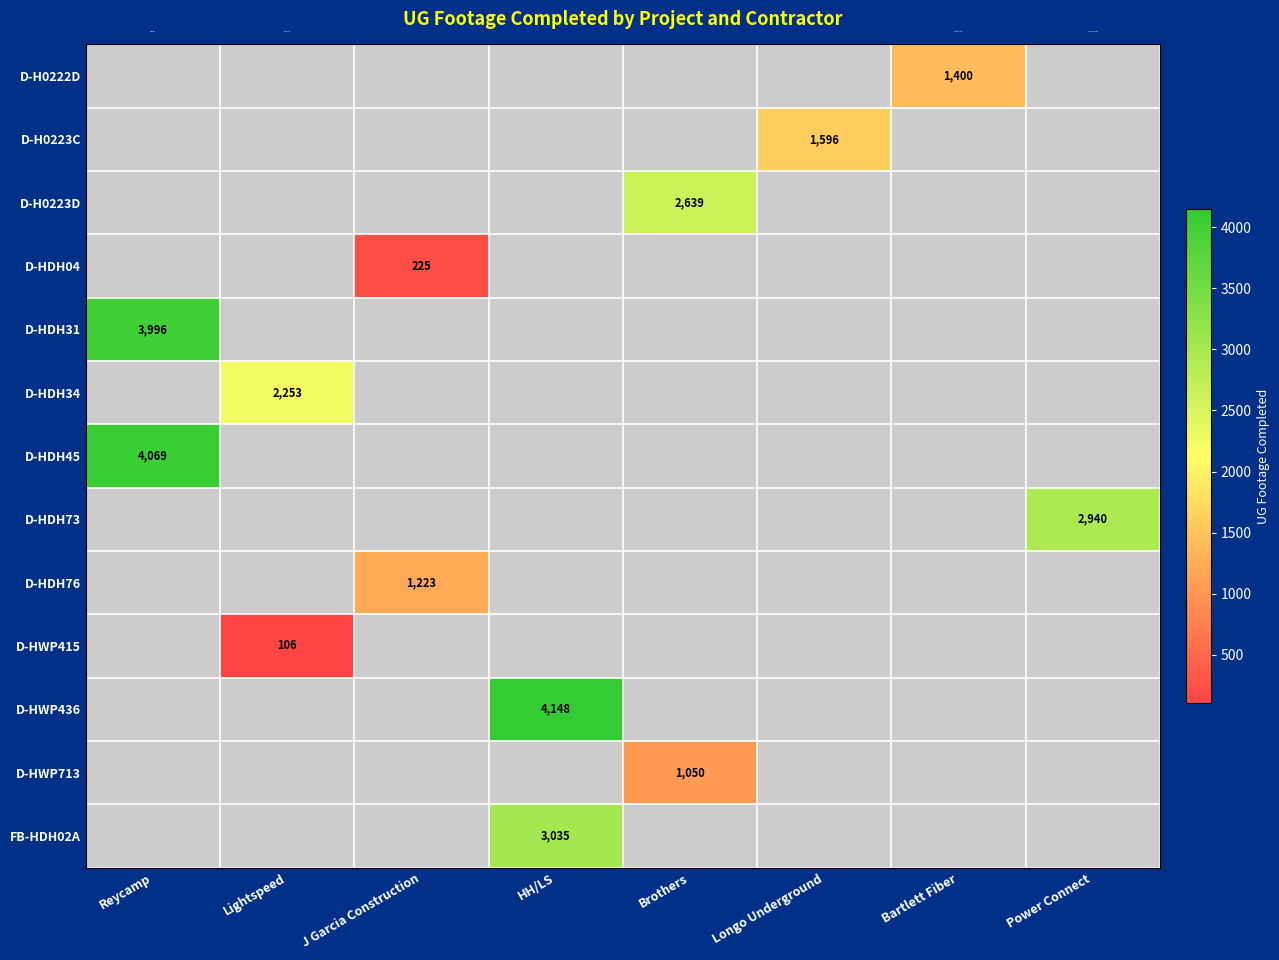

The value of D-HDH31 at Reycamp is 935. True or false?

False